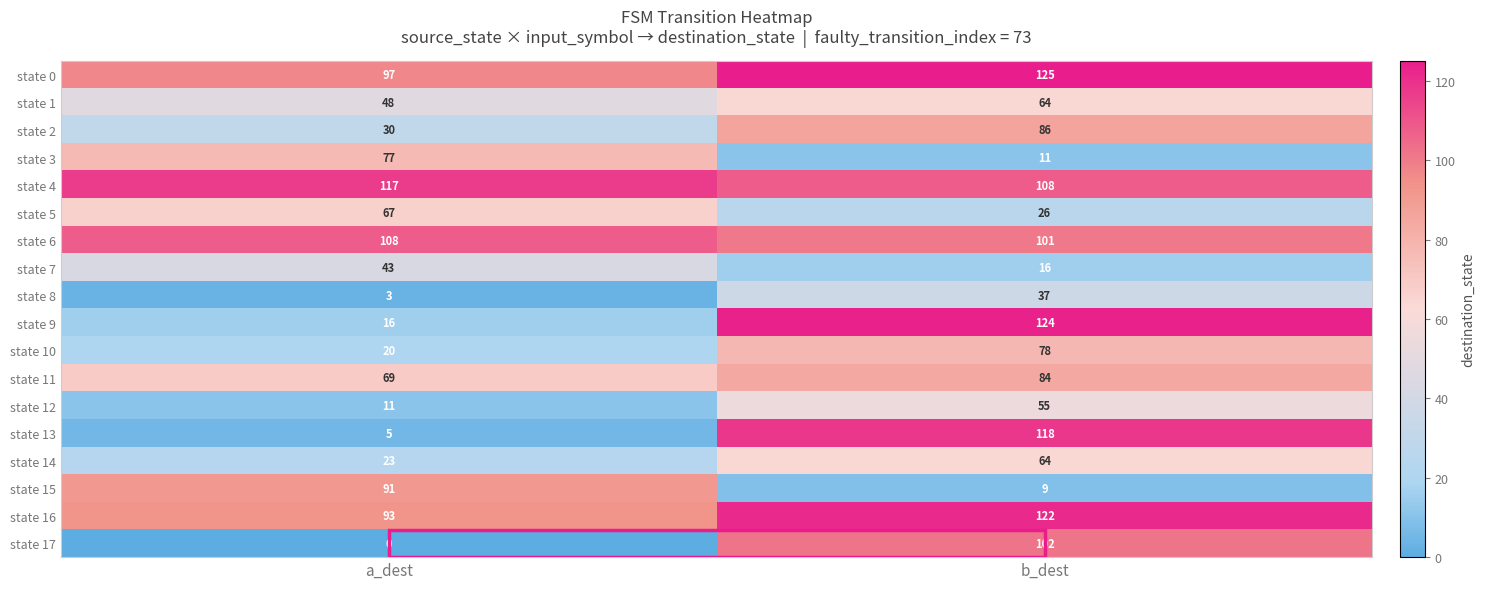

Is it true that state 7 equals 26 at b_dest?

False